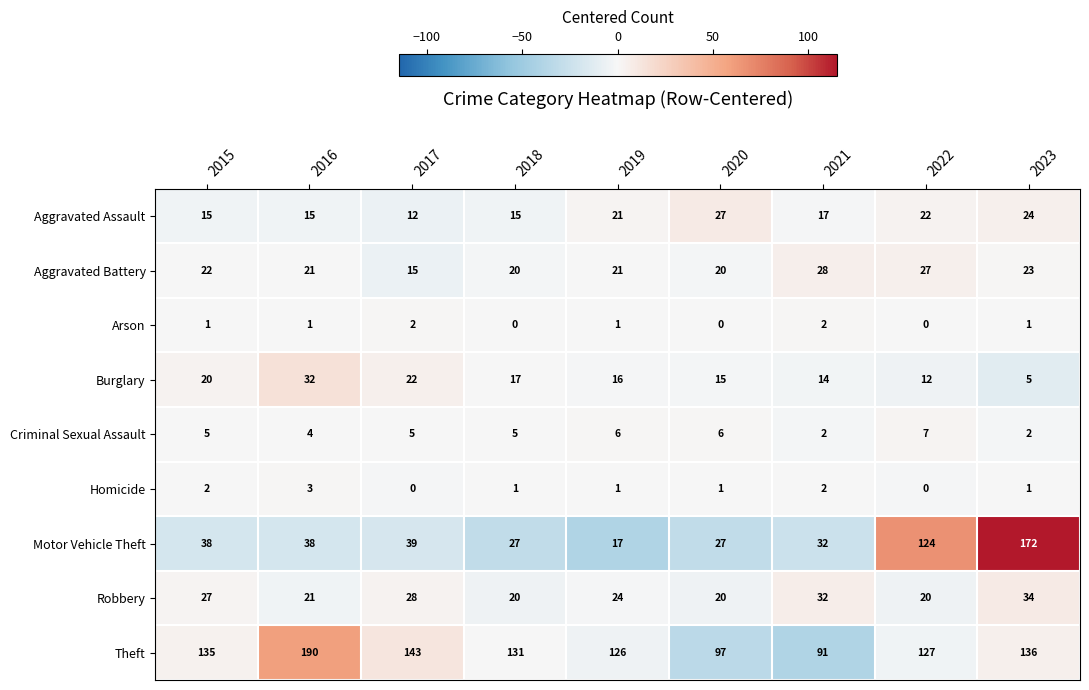

What is the spread (max minus min) of values at 2016?

189